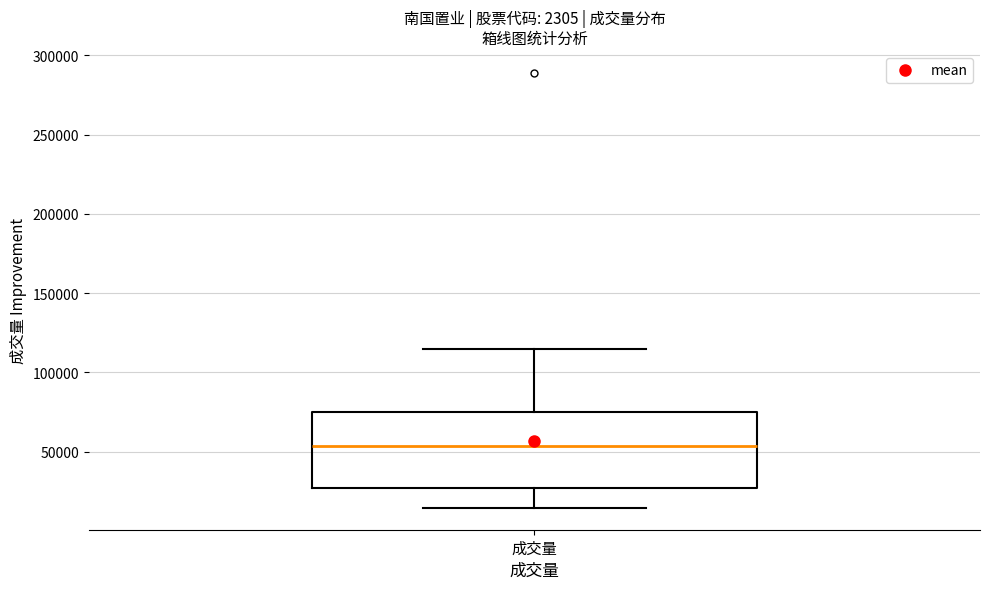

Read this box plot against the y-axis: the position of the median line, the range covered by the box, and the ends of both whiskers. The values are not printed on the chart, so give them approximately, as read against the axis.

median 55000, box 25000 to 75000, whiskers 15000 to 115000